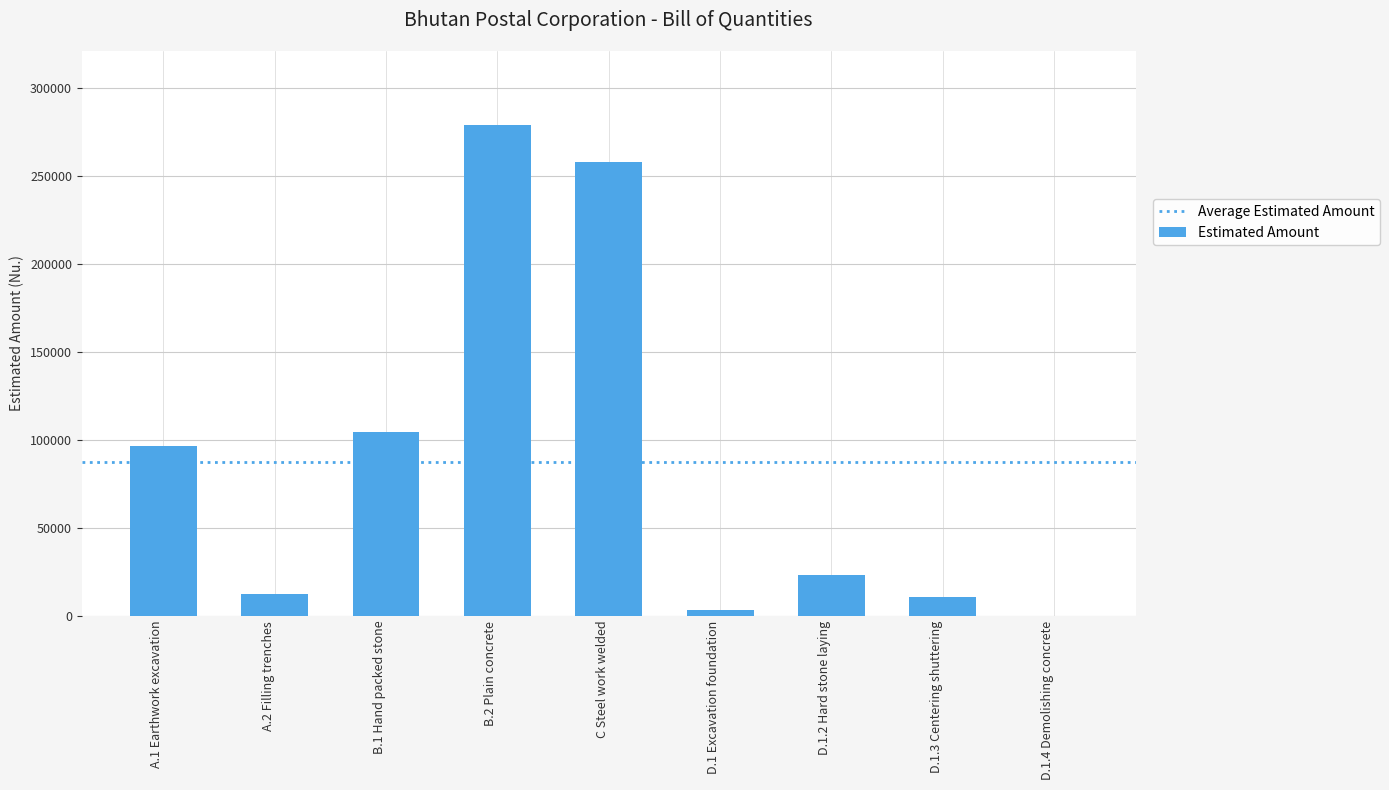

What is the maximum value shown in the chart?

279259.5